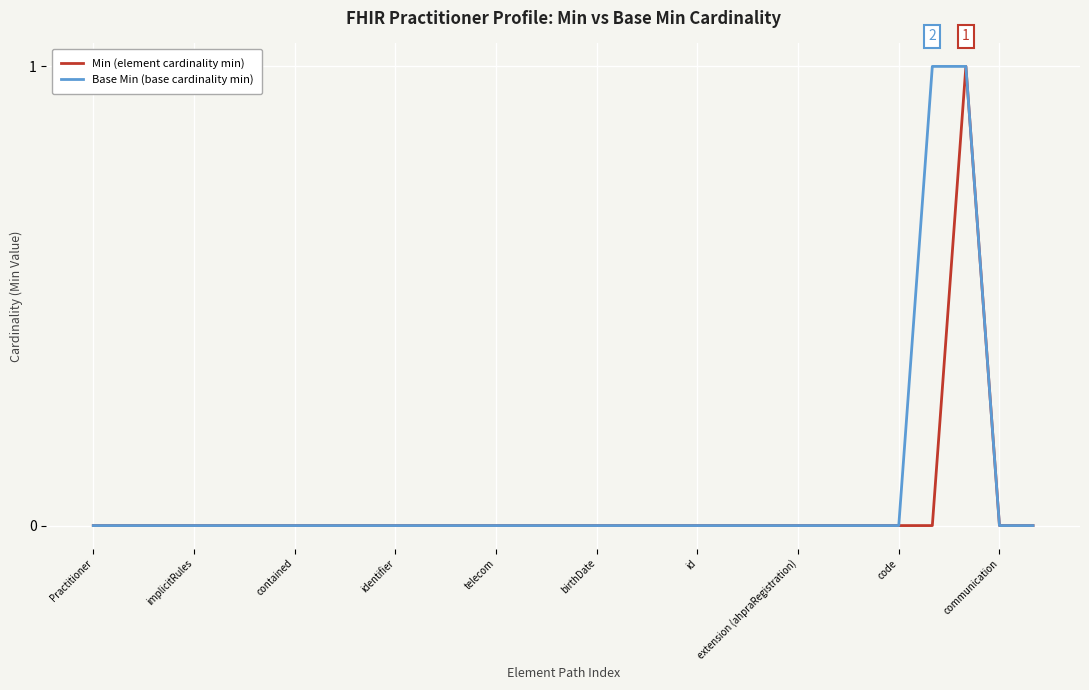

The value of Min (element cardinality min) at implicitRules is 0. True or false?

True